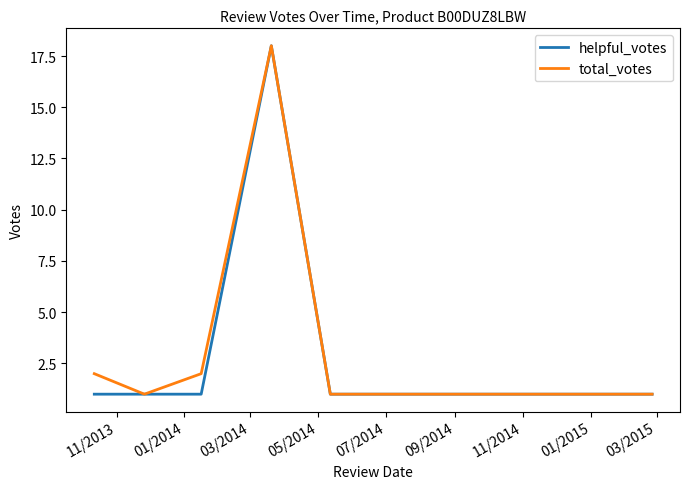

Rank the series by their average value, from highest to lowest.

total_votes, helpful_votes